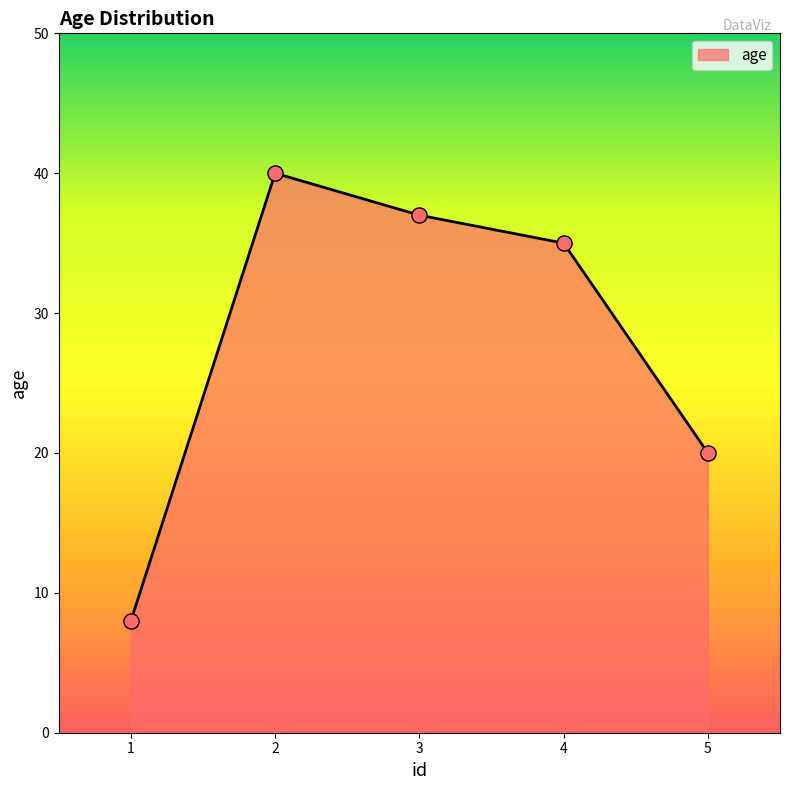

Between 5 and 1, which is larger?

5